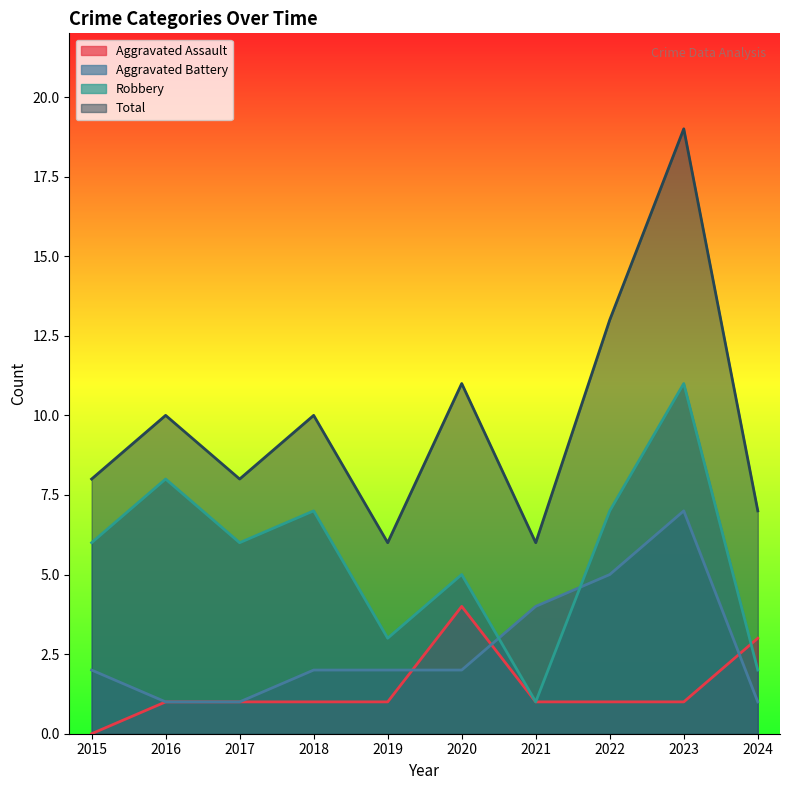

At which label does Robbery first exceed 6?

2016